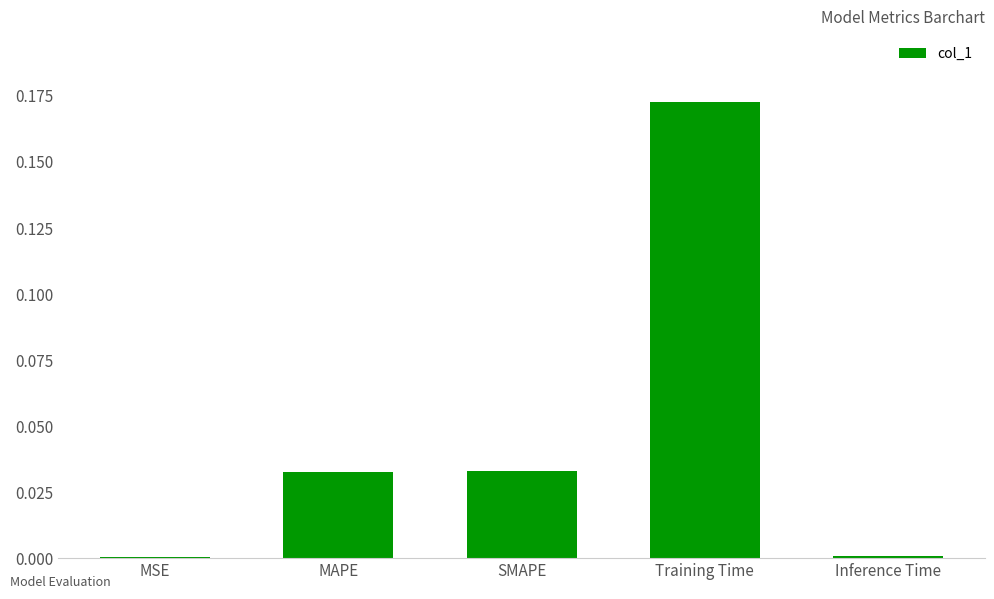

The value at MSE is 0.0. True or false?

True